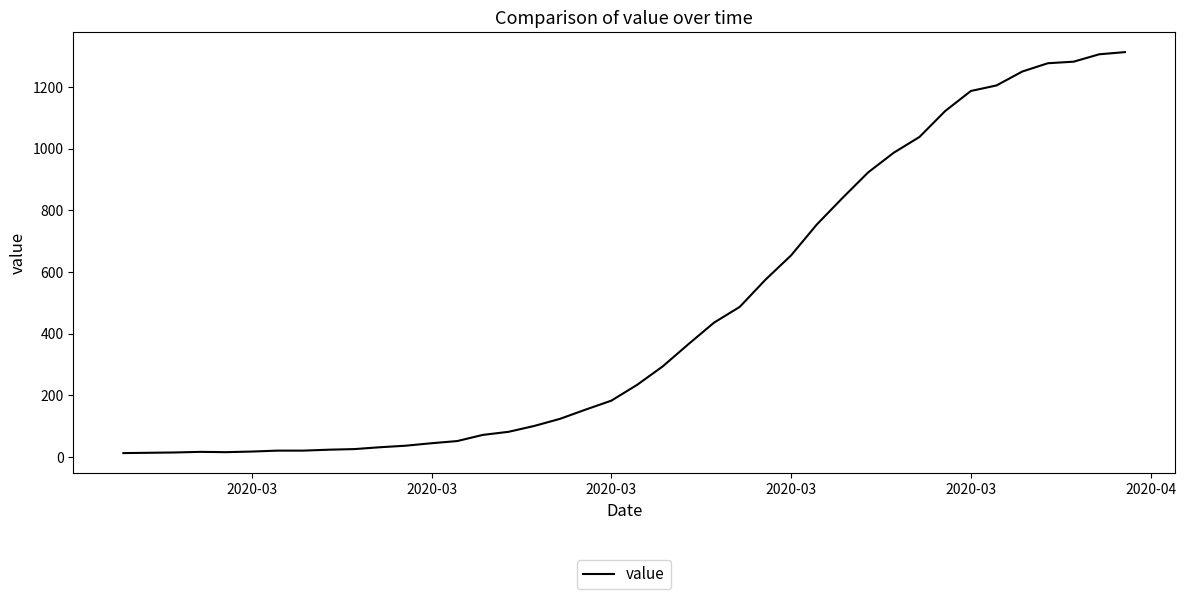

What is the greatest value displayed?

1313